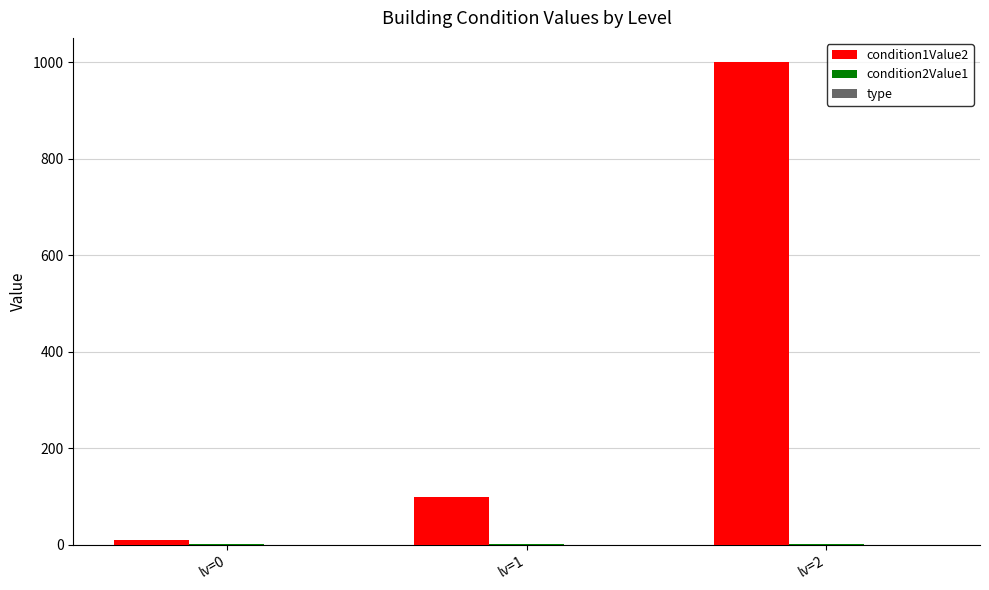

At which category is the sum across all series the highest?

lv=2